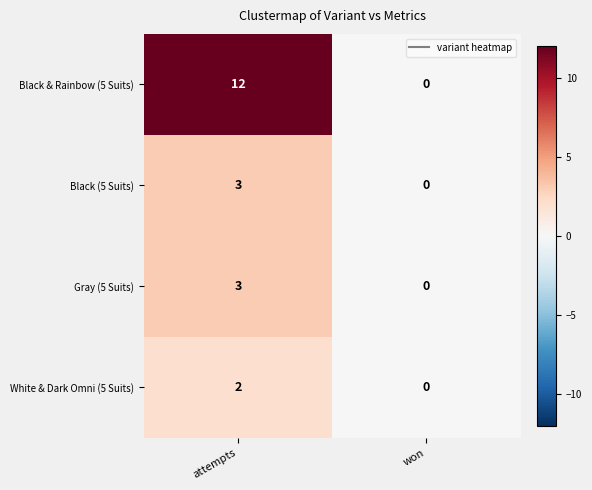

Which series changed the most between attempts and won?

Black & Rainbow (5 Suits)